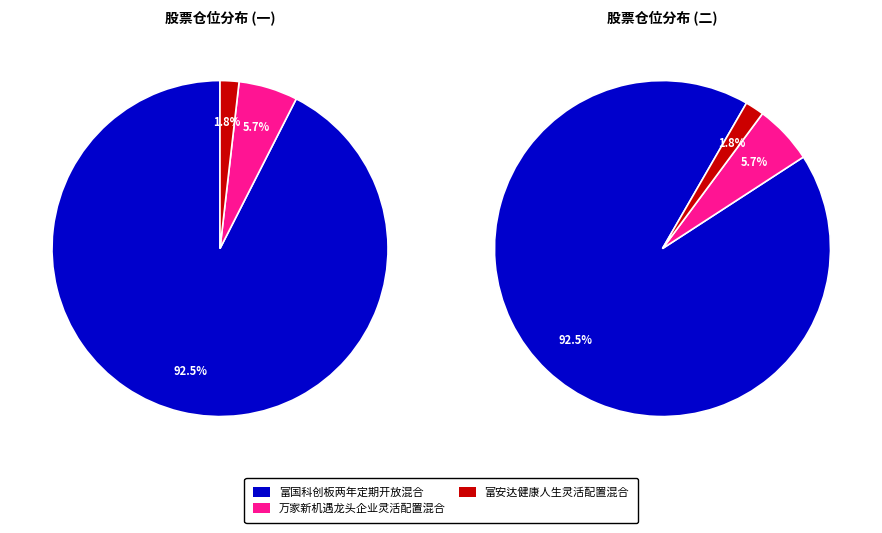

Rank the categories by value from lowest to highest.

富安达健康人生灵活配置混合, 万家新机遇龙头企业灵活配置混合, 富国科创板两年定期开放混合